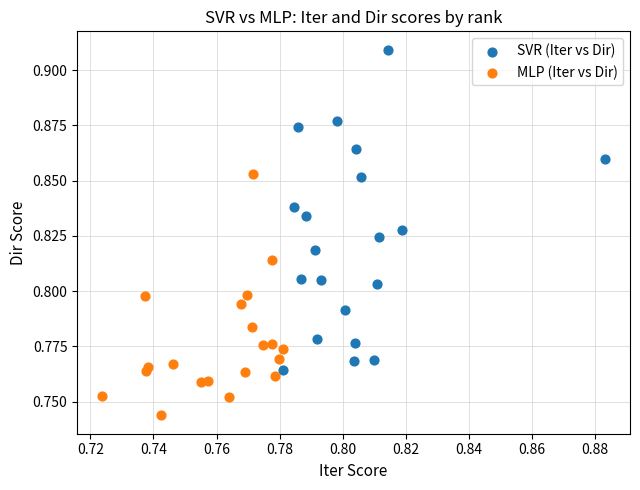

Which series reaches the minimum Y coordinate?

MLP (Iter vs Dir)